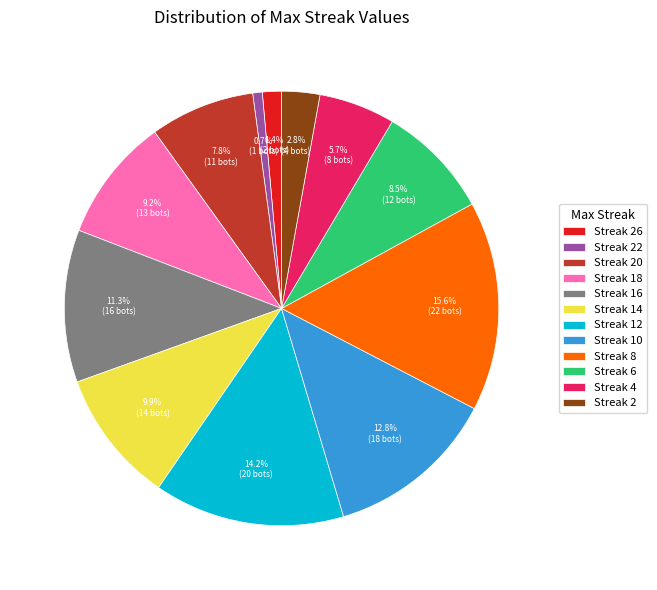

Combined, do Streak 10 and Streak 22 account for over 50%?

No